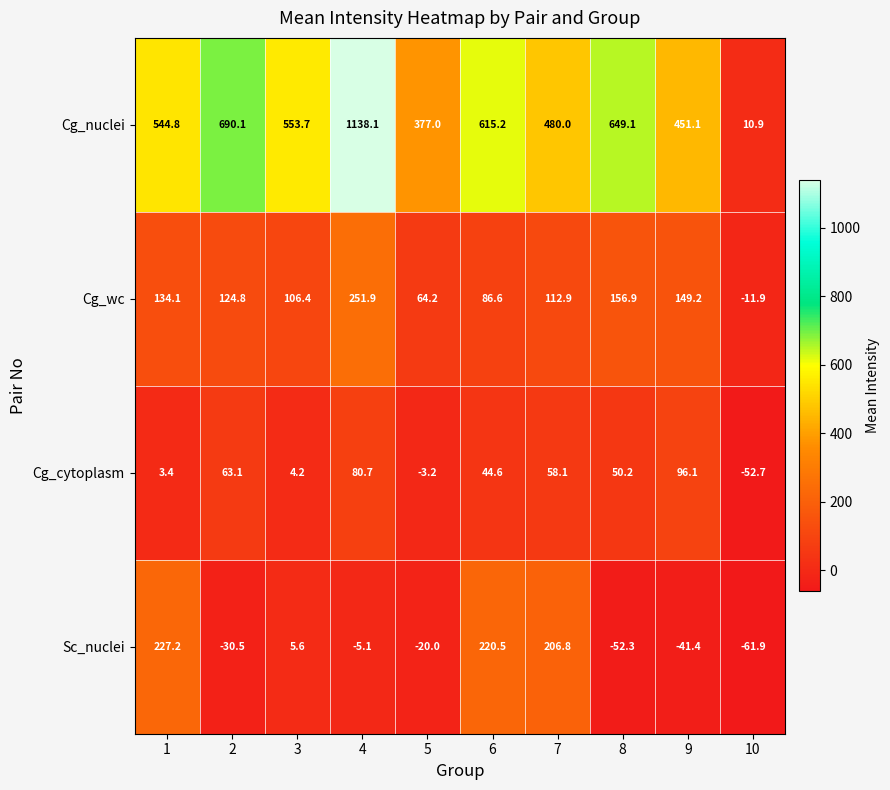

Count the number of data series in this chart.

4